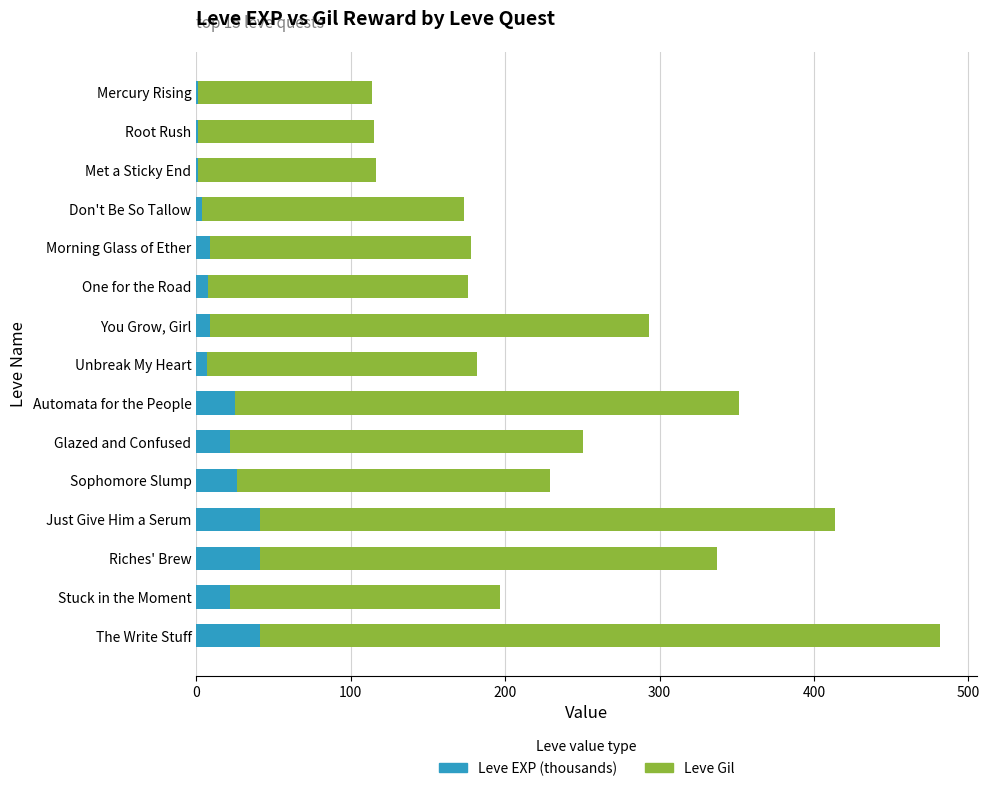

What is the total value across all series at Stuck in the Moment?

196.7